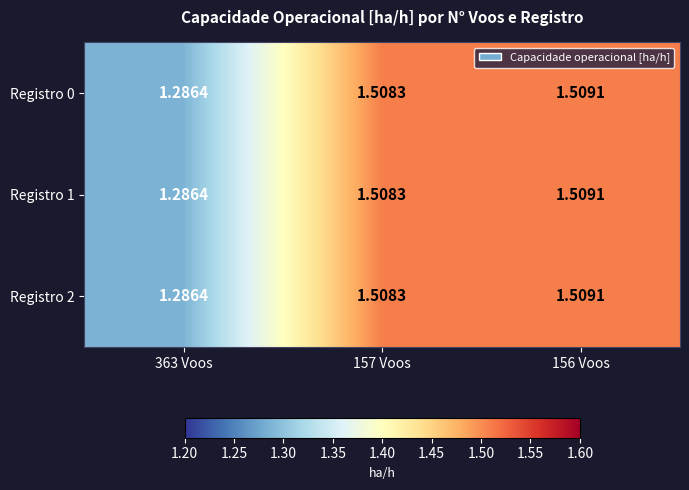

Rank the series at 157 Voos from lowest to highest value.

Registro 0, Registro 1, Registro 2